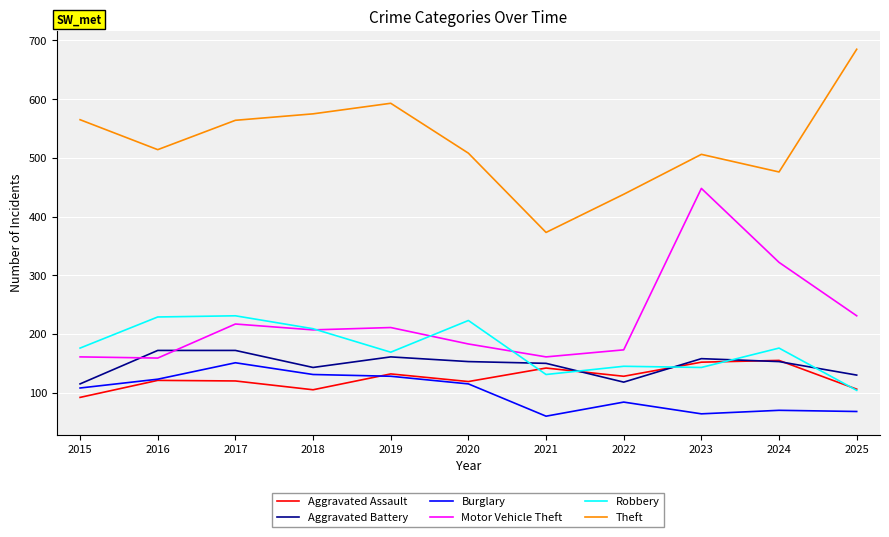

What is the sum of all Aggravated Assault values?

1372